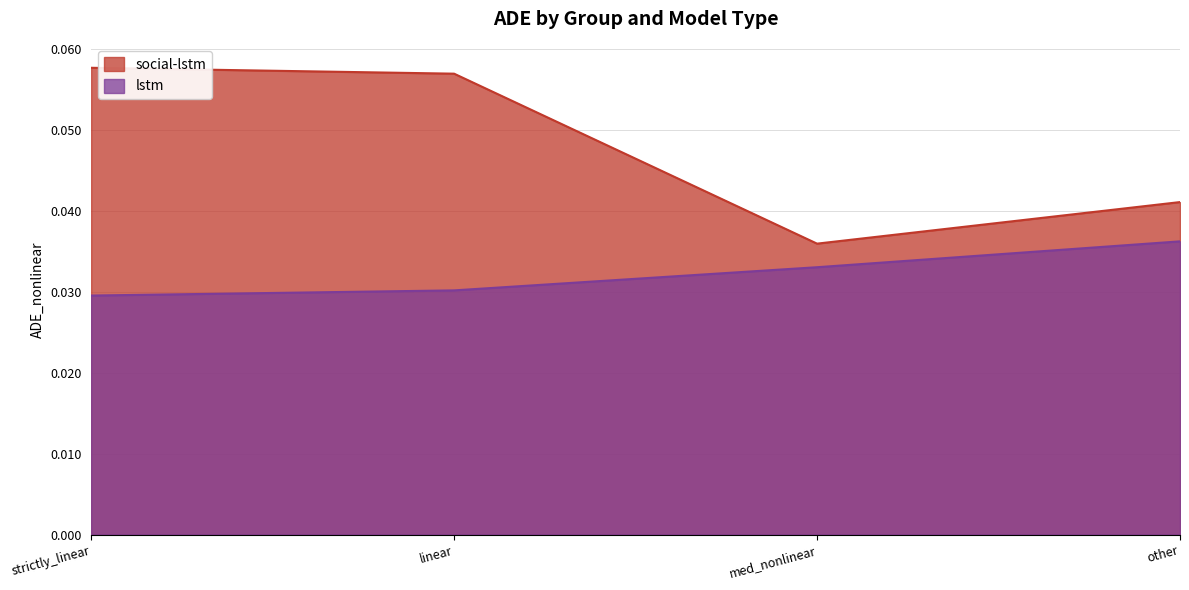

What is the total value across all series at other?

0.1